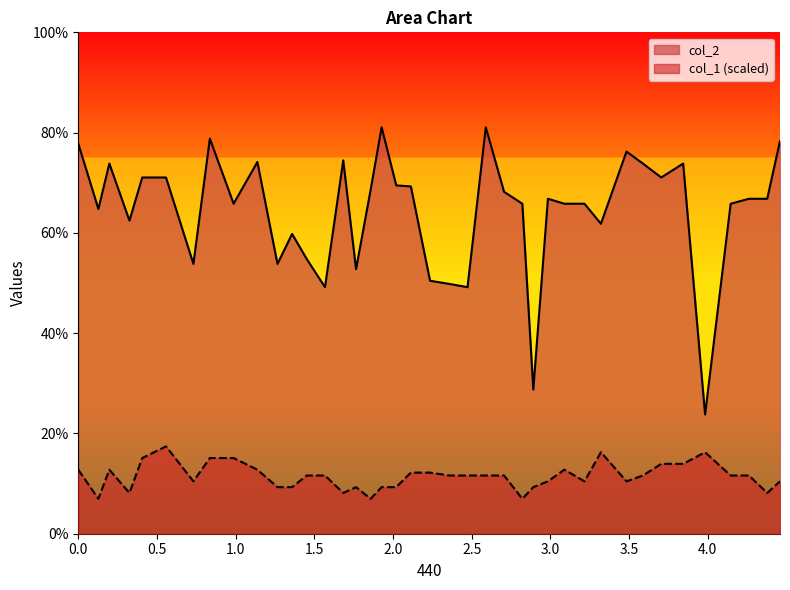

How many interior local peaks does the col_1 series have?

6